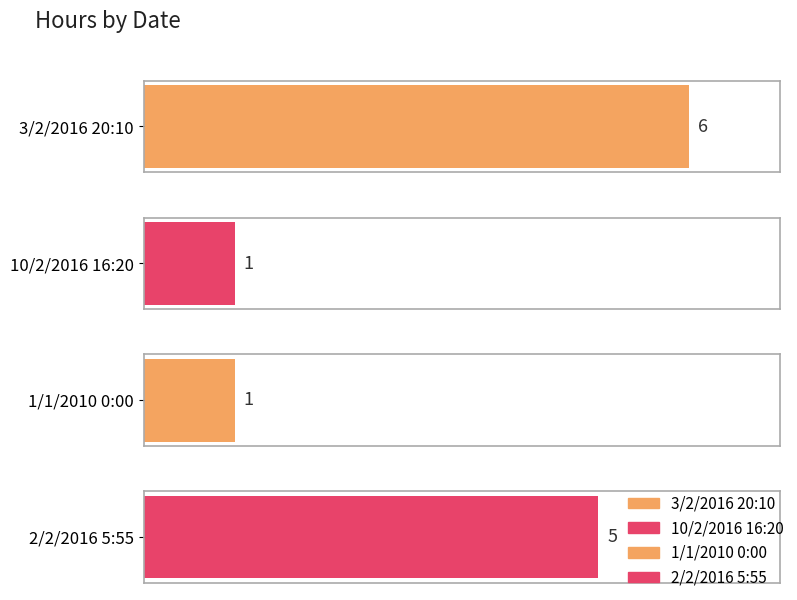

Does the chart contain any negative values?

No